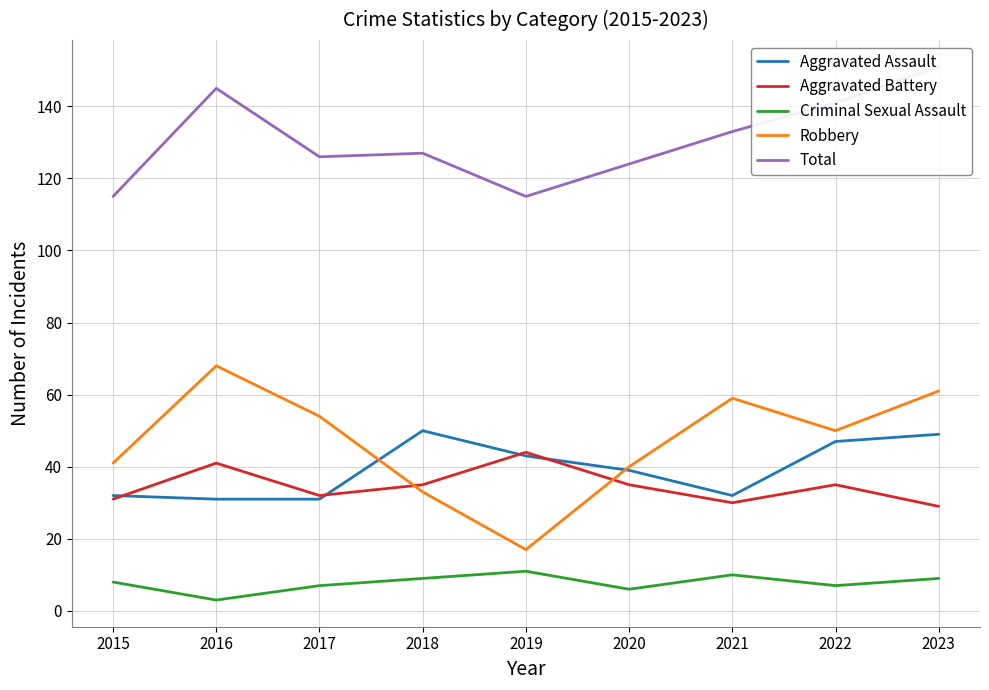

At which category is the sum across all series the highest?

2023